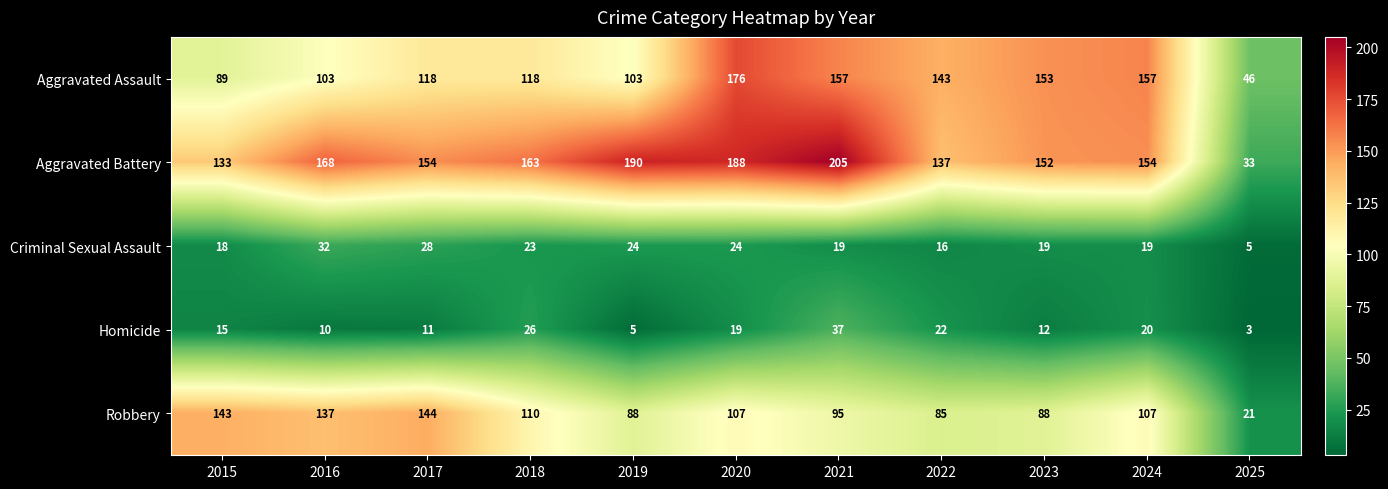

What is the difference between the highest and lowest values at 2021?

186